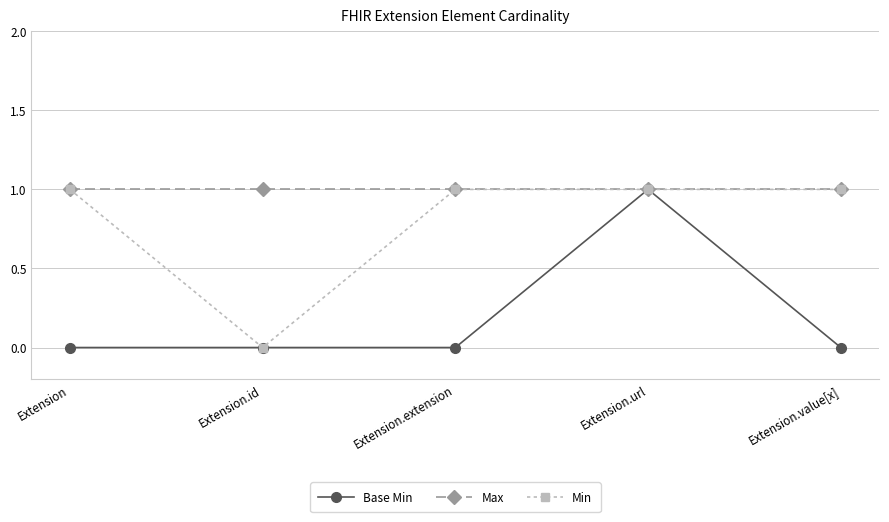

Which series has the largest total across all categories?

Max